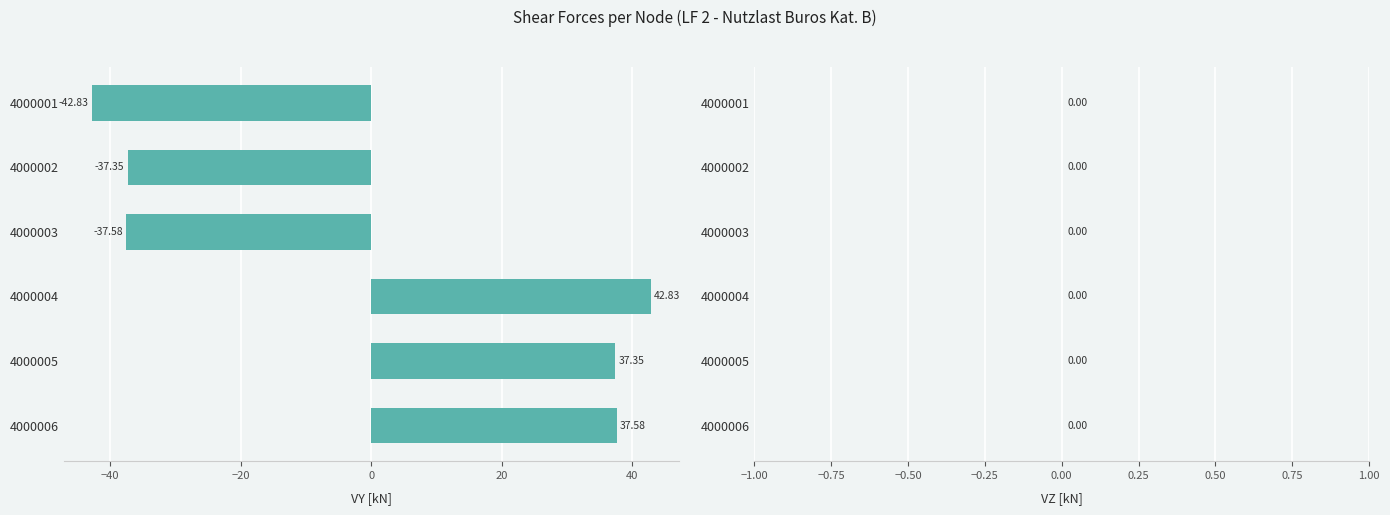

What is the difference between the values at 4000004 and 4000002?

80.2